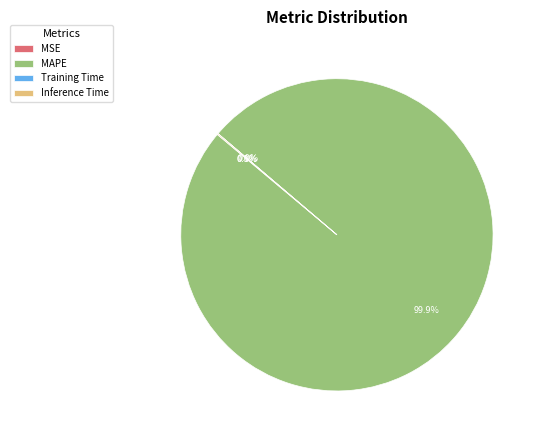

What is the largest slice in the pie chart?

MAPE